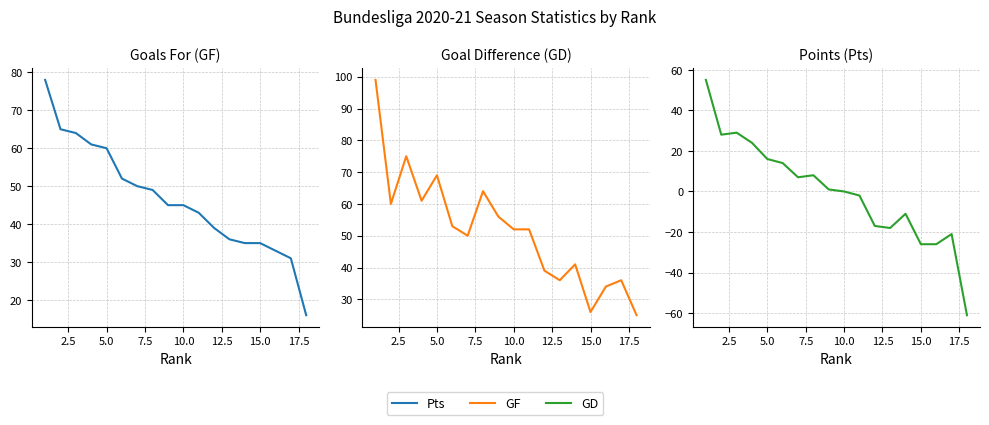

What is the smallest value displayed?

-61